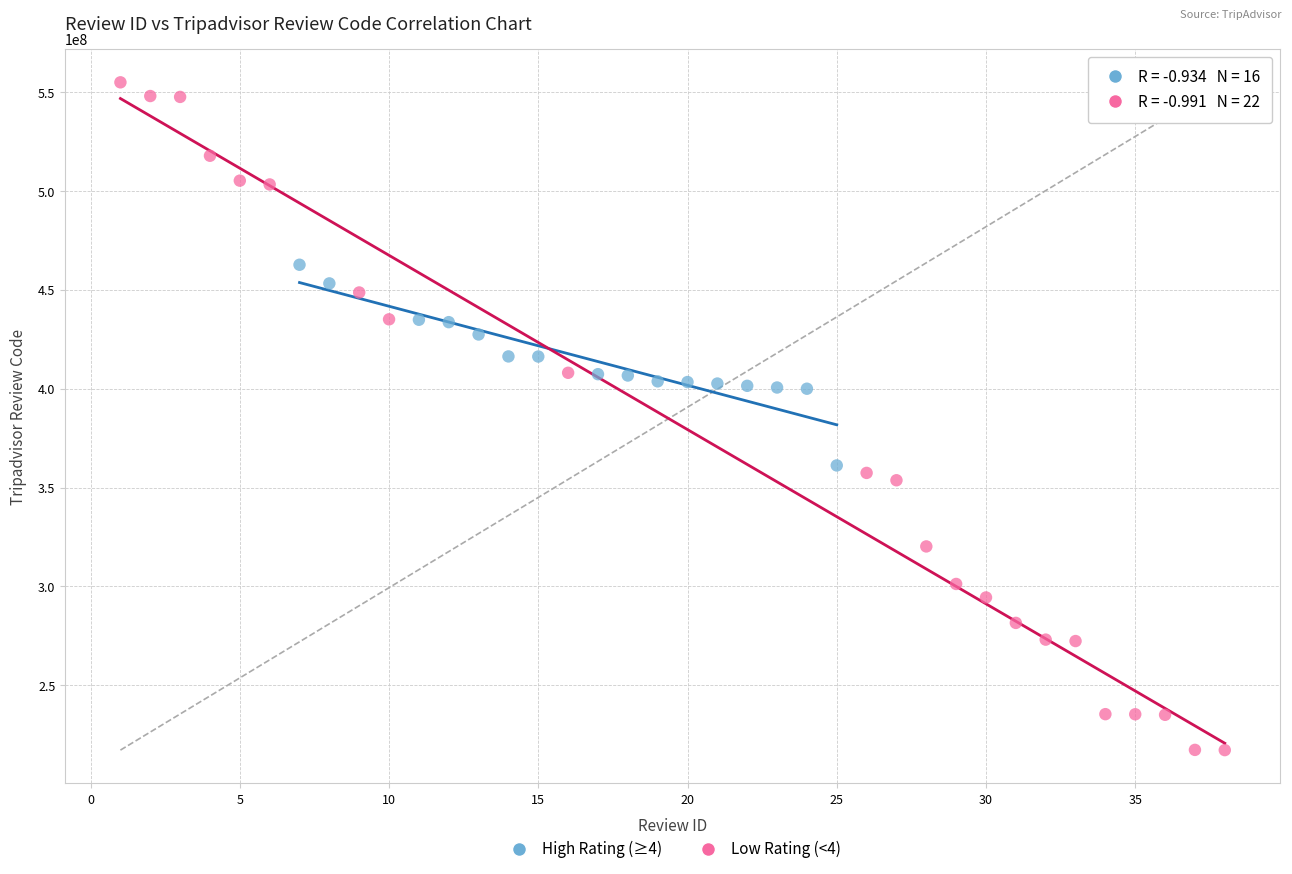

Which series has the widest spread of Y values?

Low Rating (<4)